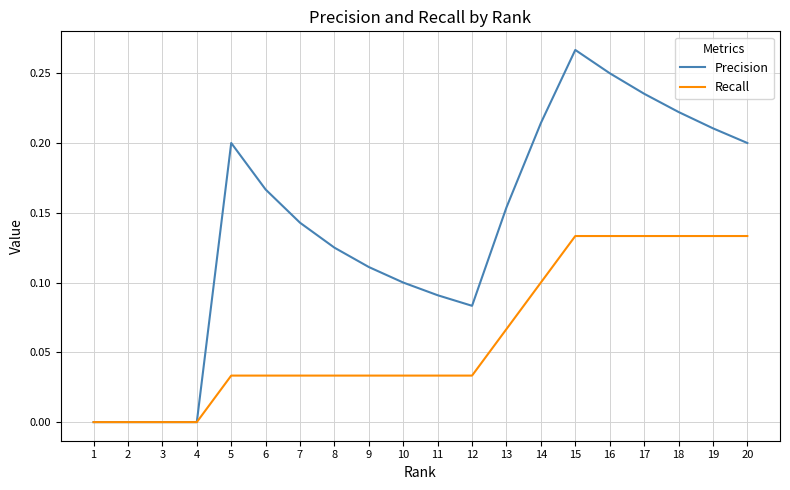

Which series has the widest spread of values?

Precision